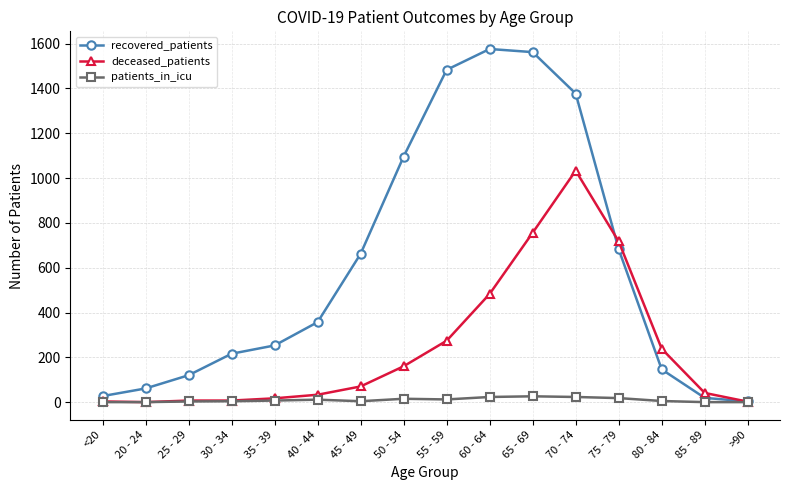

List the series in order of their peak value, highest first.

recovered_patients, deceased_patients, patients_in_icu